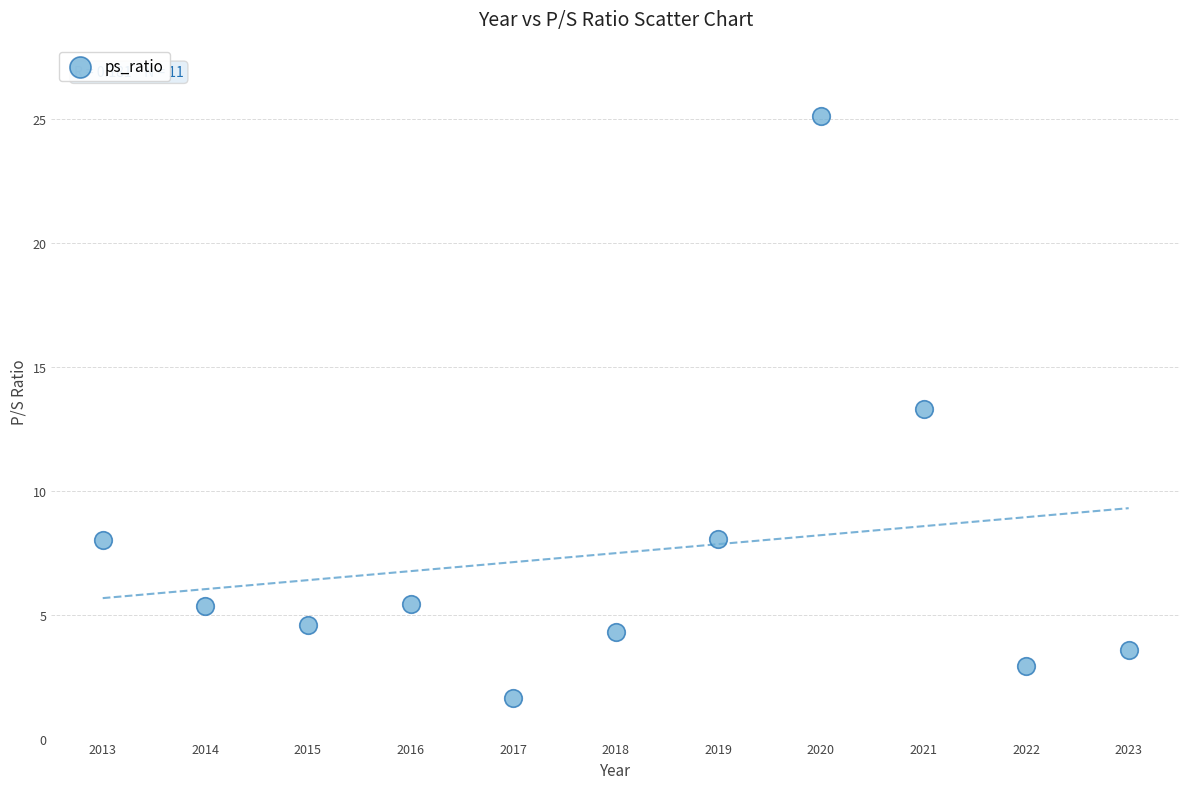

What Y value in the scatter plot is closest to 13?

13.3